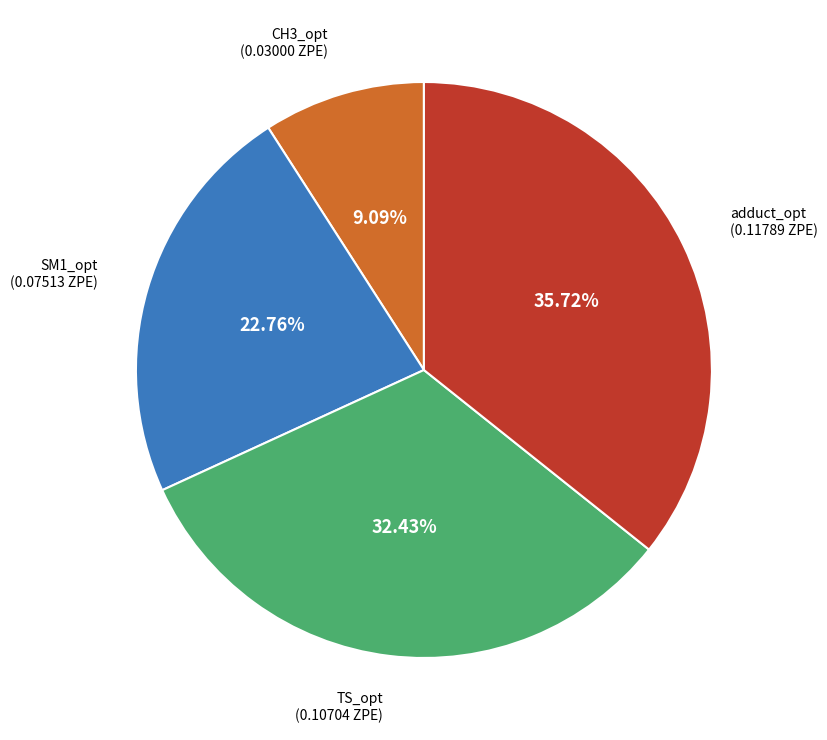

Is there a majority slice in this chart?

No